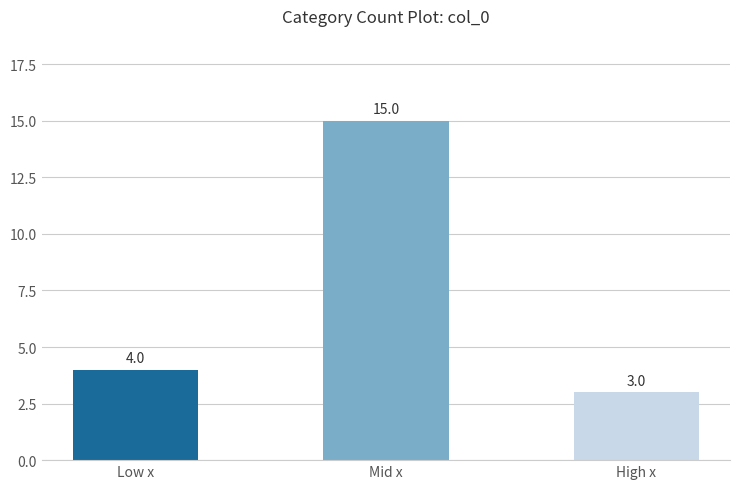

List the labels in order of value, smallest first.

High x, Low x, Mid x